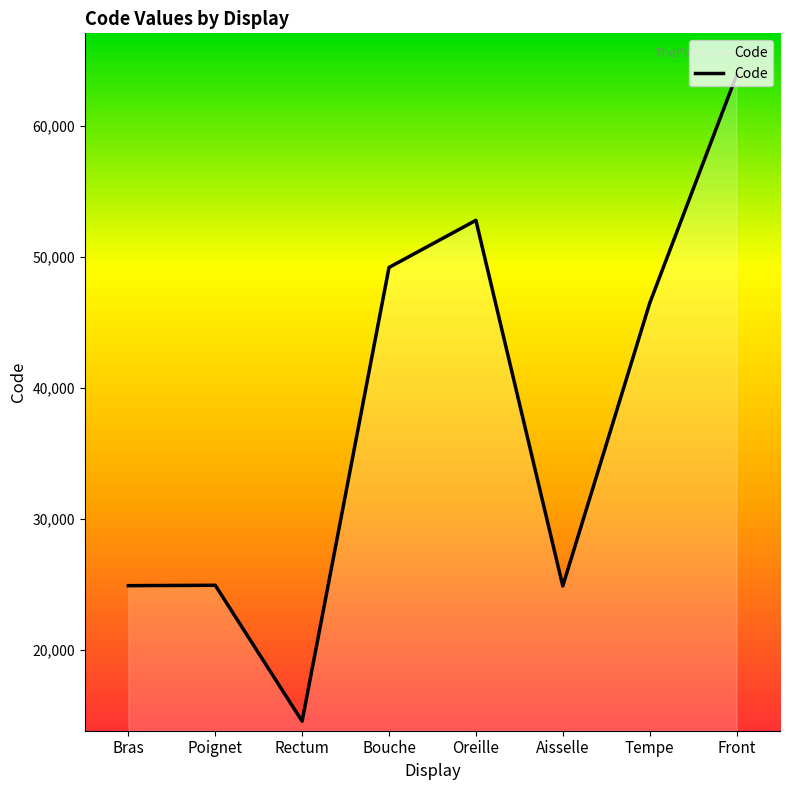

What is the sum of the values at Front and Oreille?

116644